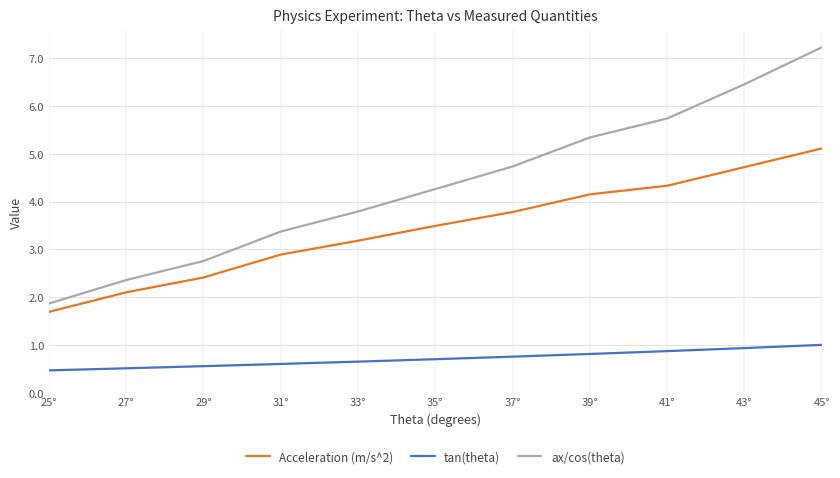

Which series changed the most between 31° and 33°?

ax/cos(theta)